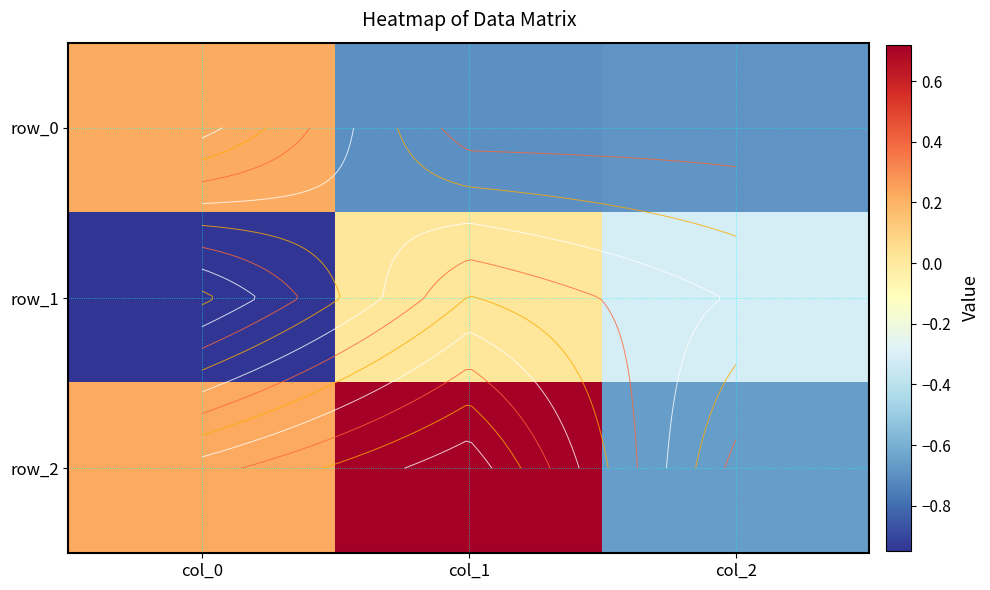

The value of row_0 at col_1 is -0.7. True or false?

True